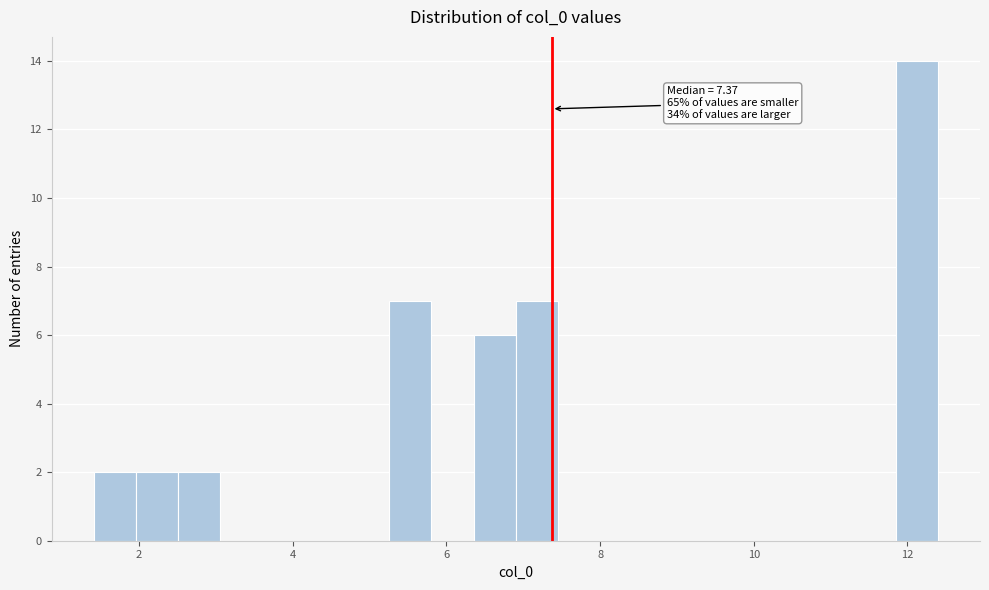

Read against the x-axis, roughly where is the centre of the tallest bar?

12.2